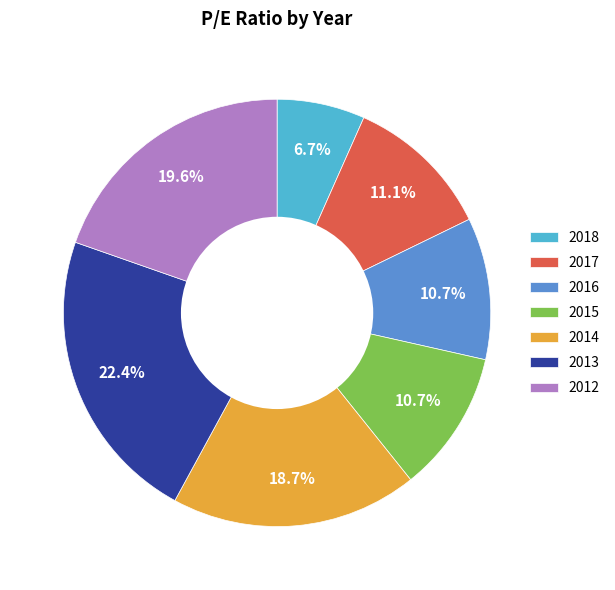

Is it true that 2016 is 11% of the pie?

True